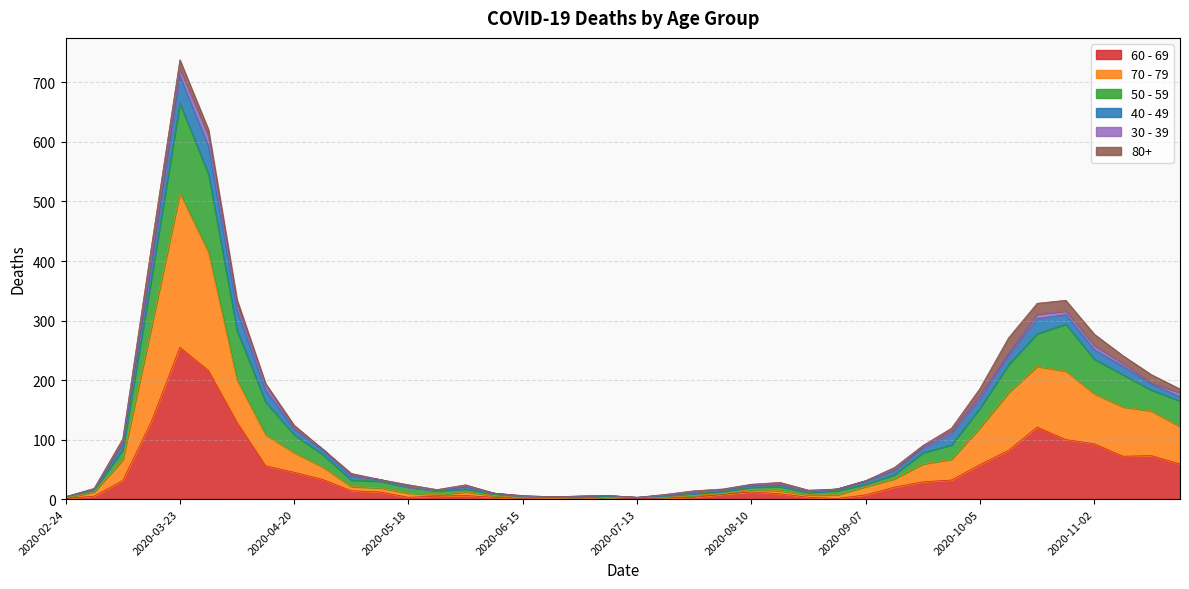

What position from the right is 2020-09-14?

11